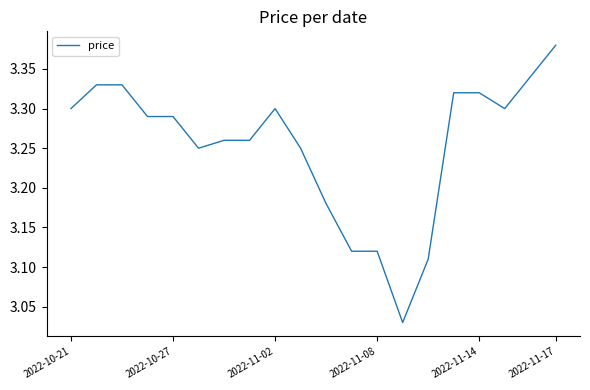

Does the chart display data point markers on the line(s)?

No